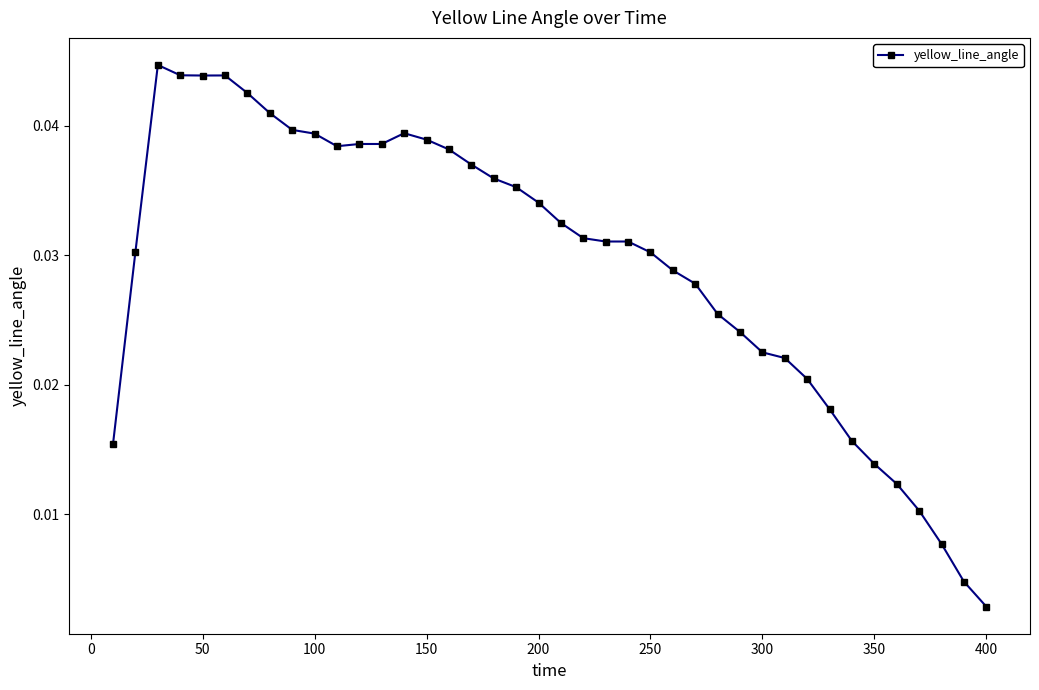

What is the sum of all values?

1.2